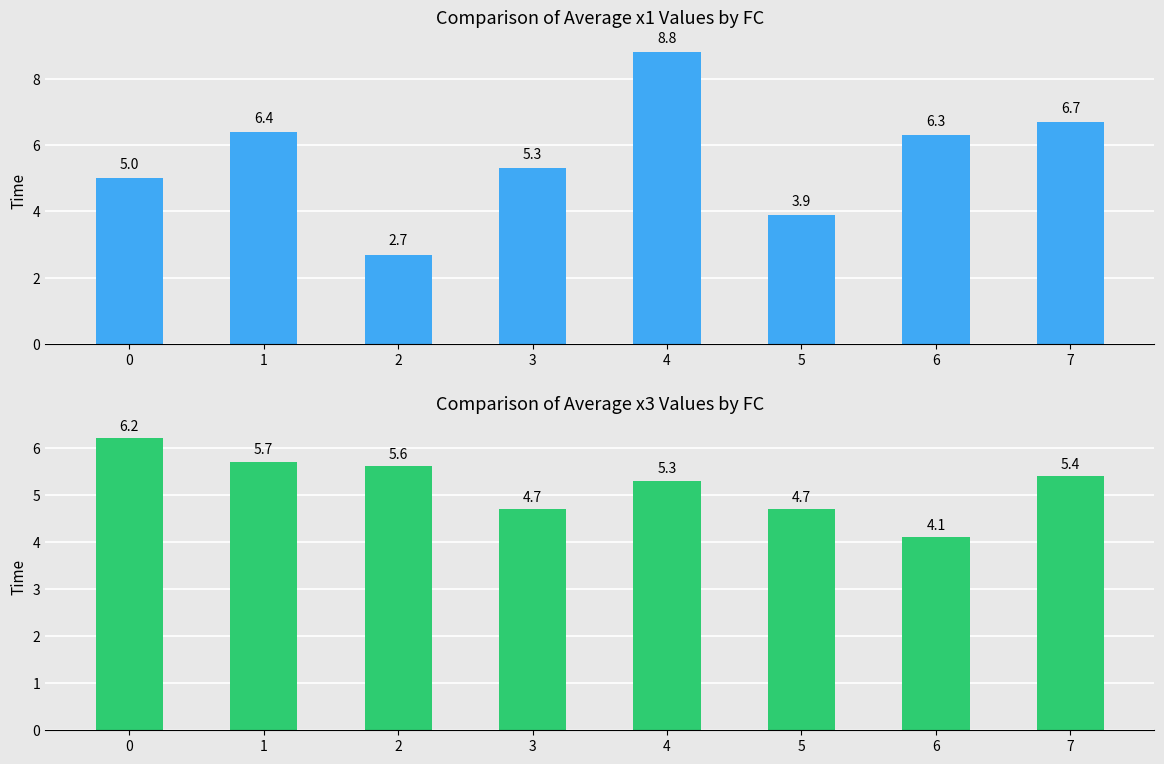

What is the sum of all avg_x1 values?

45.1